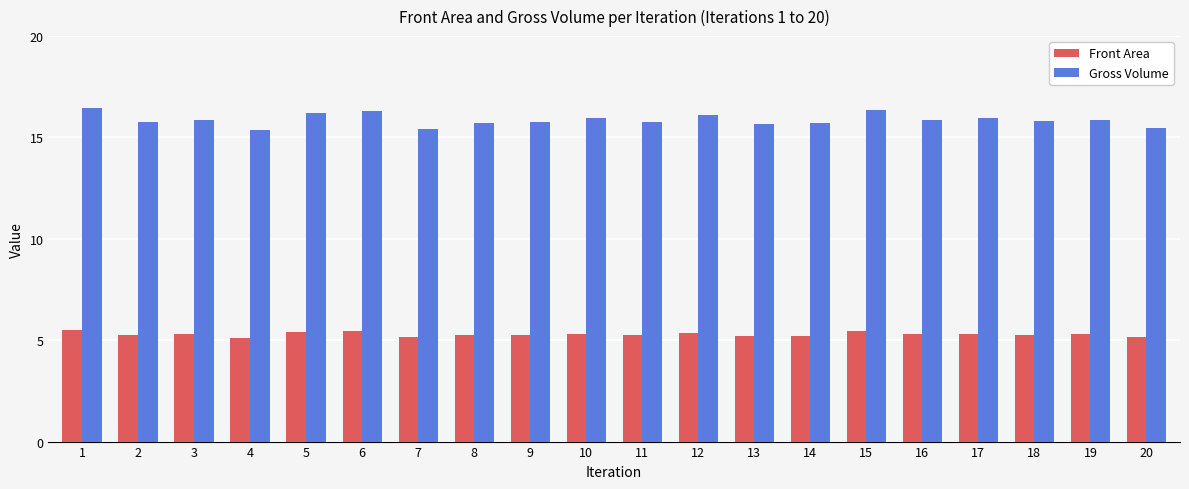

What is the difference between the highest and lowest values at 19?

10.6